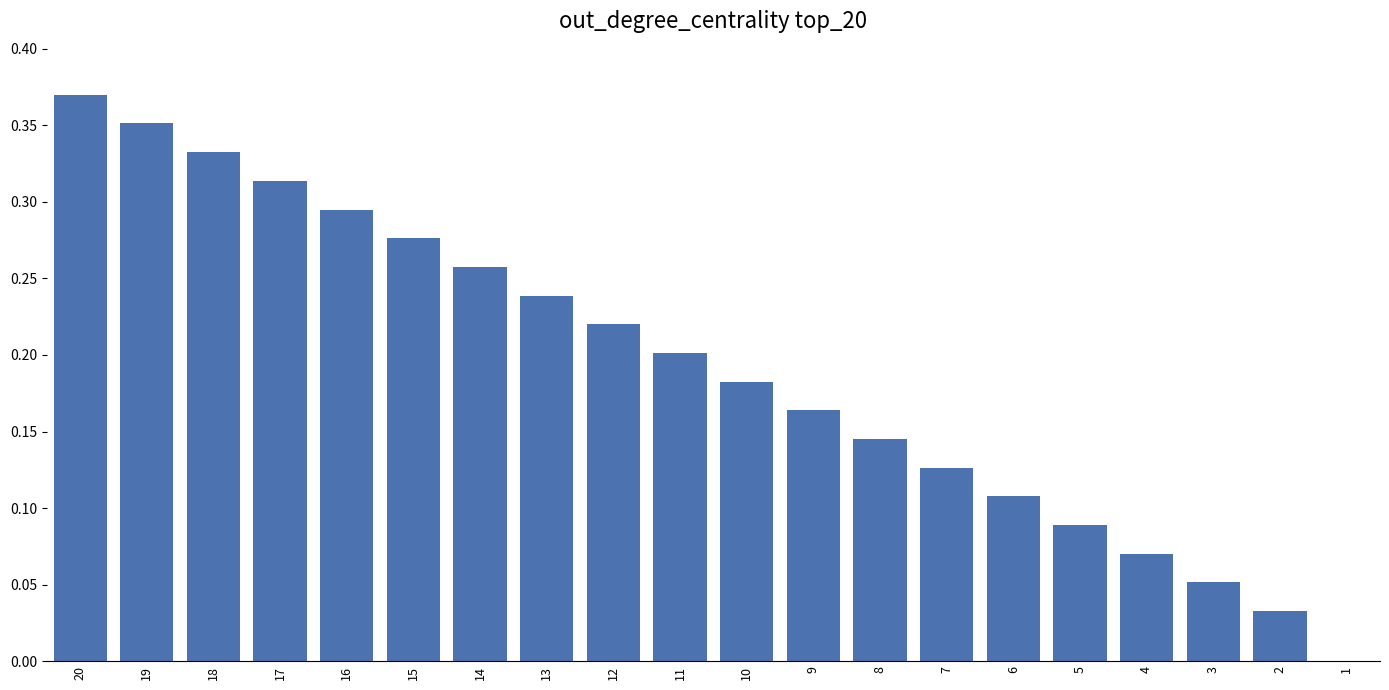

At which category does the chart reach its peak across all series?

20